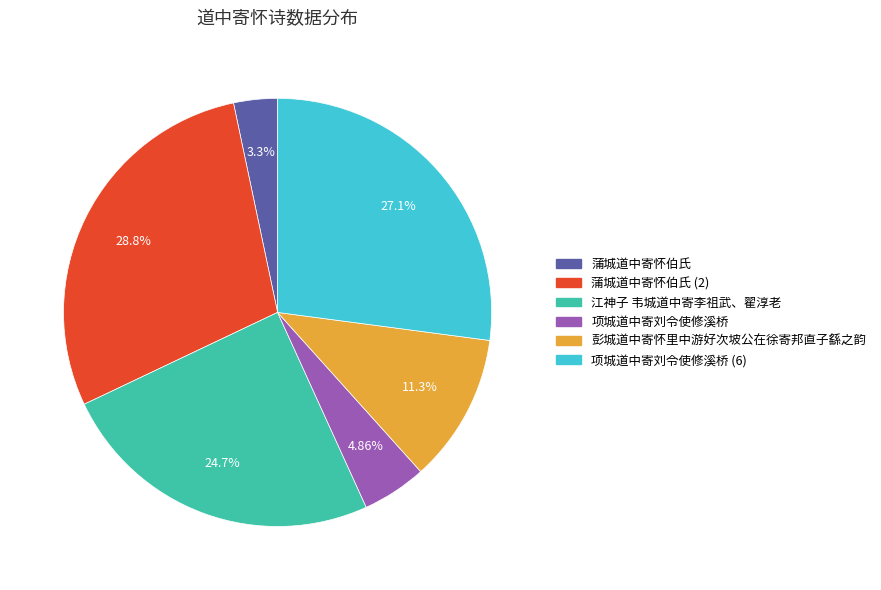

Does any single category account for the majority?

No